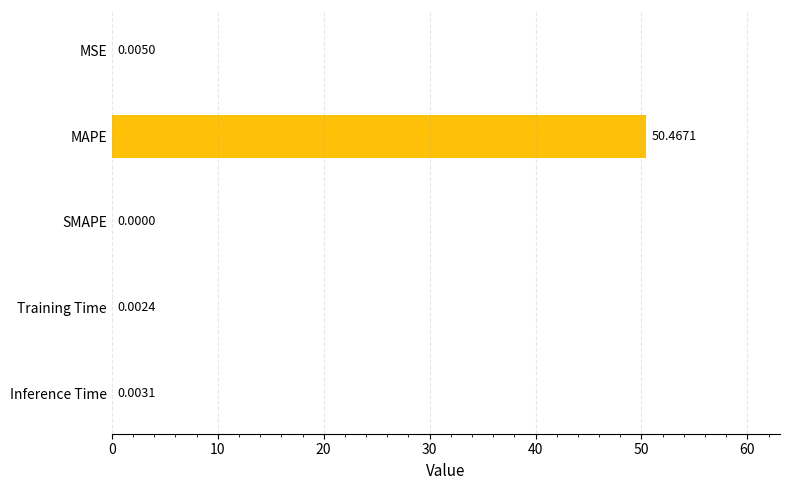

Where is the data nearest to the value 25?

MSE